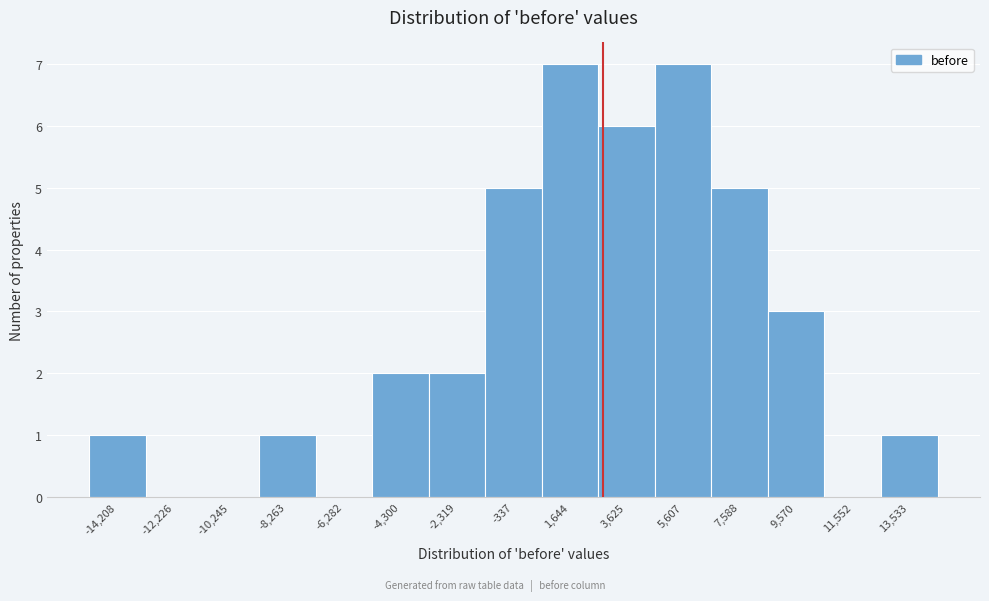

Reading right to left, transcribe all the data shown in this chart.

13,533=1	11,552=0	9,570=3	7,588=5	5,607=7	3,625=6	1,644=7	-337=5	-2,319=2	-4,300=2	-6,282=0	-8,263=1	-10,245=0	-12,226=0	-14,208=1